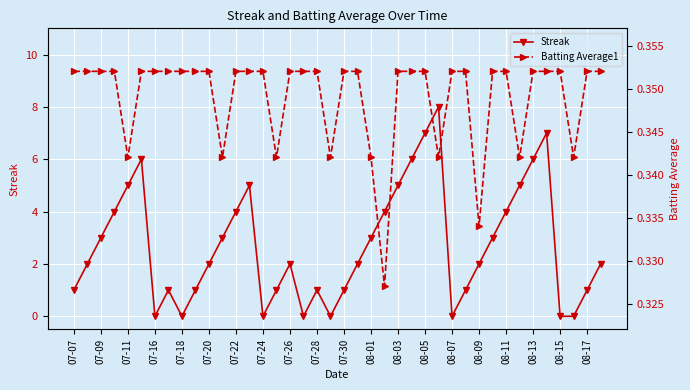

What position from the left is 39?

40